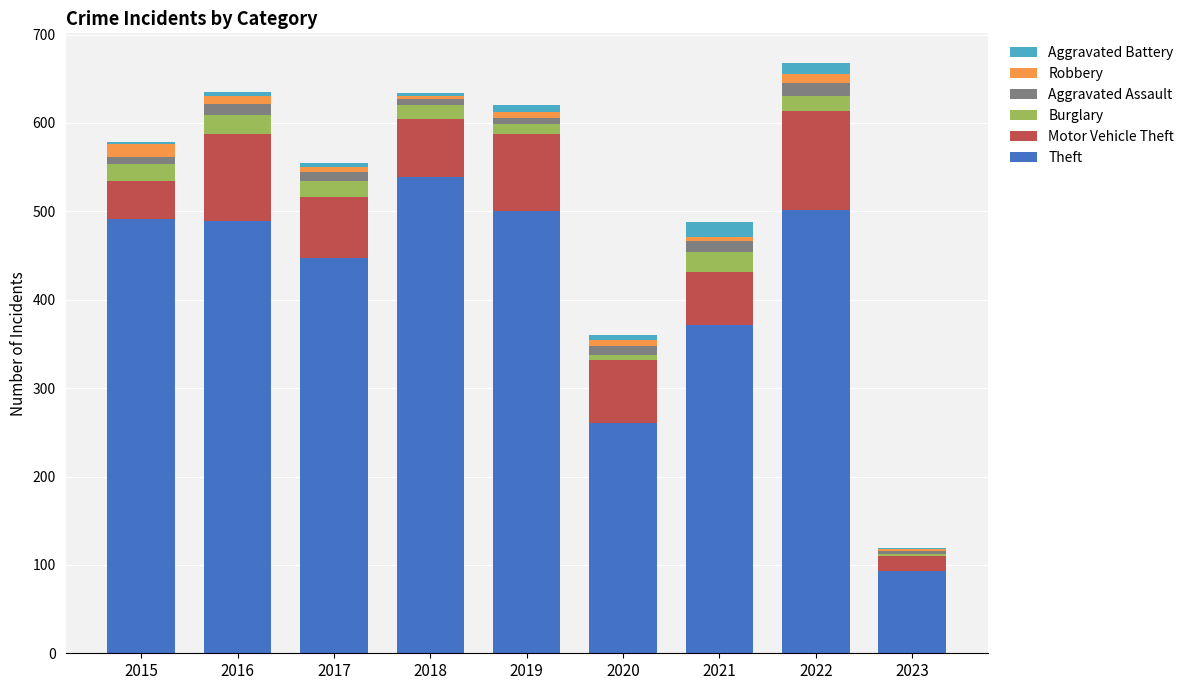

At which label does Theft reach its peak?

2018